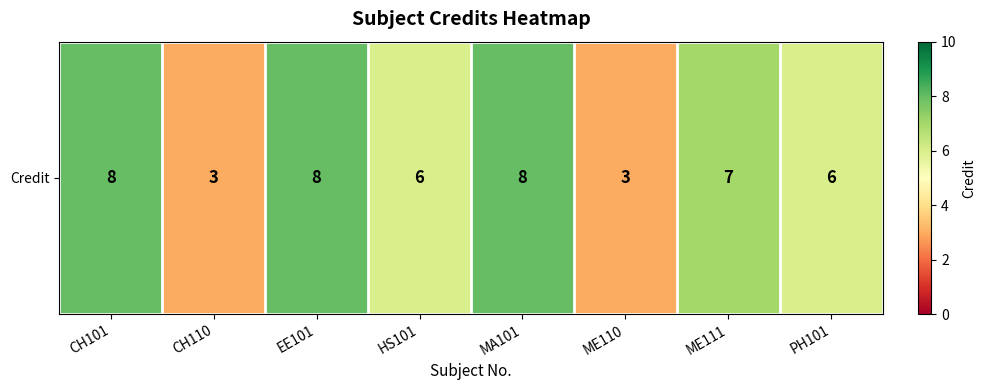

Reading left to right, what are all the values shown in this chart?

8	3	8	6	8	3	7	6